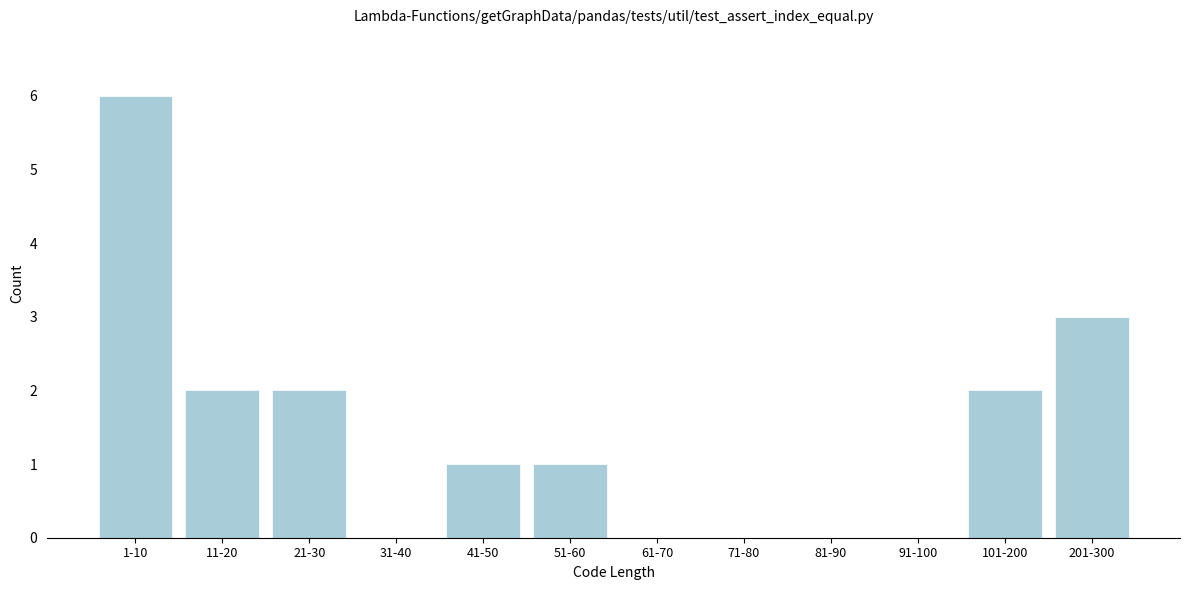

Reading left to right, extract all data points from this chart.

1-10=6	11-20=2	21-30=2	31-40=0	41-50=1	51-60=1	61-70=0	71-80=0	81-90=0	91-100=0	101-200=2	201-300=3